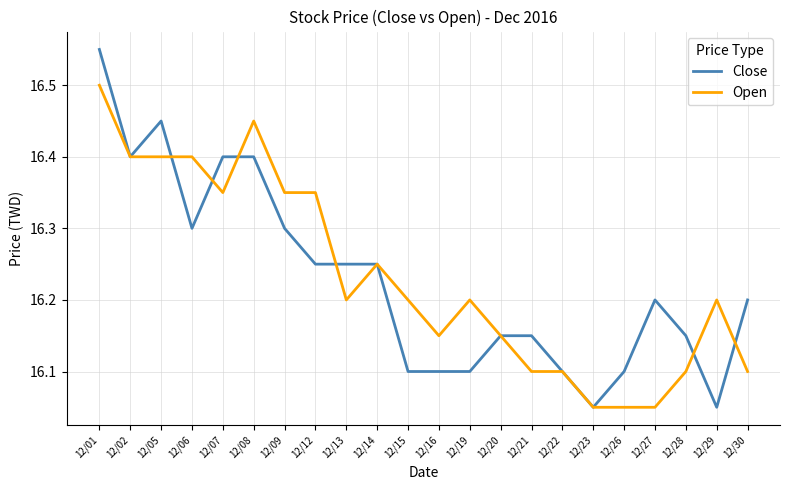

List the series in order of their peak value, lowest first.

Open, Close